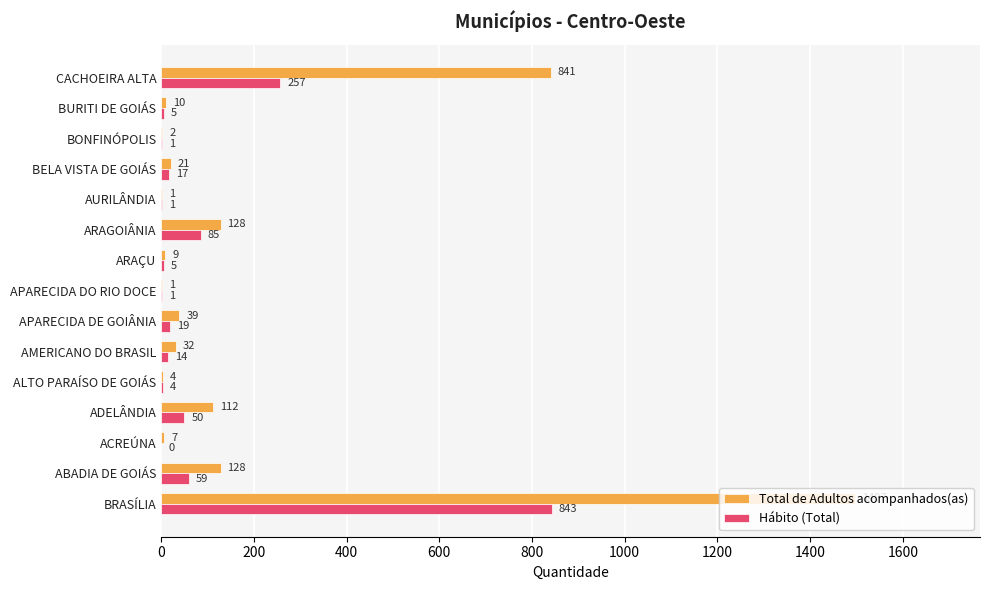

Between ALTO PARAÍSO DE GOIÁS and BELA VISTA DE GOIÁS, which series saw the biggest shift?

Total de Adultos acompanhados(as)